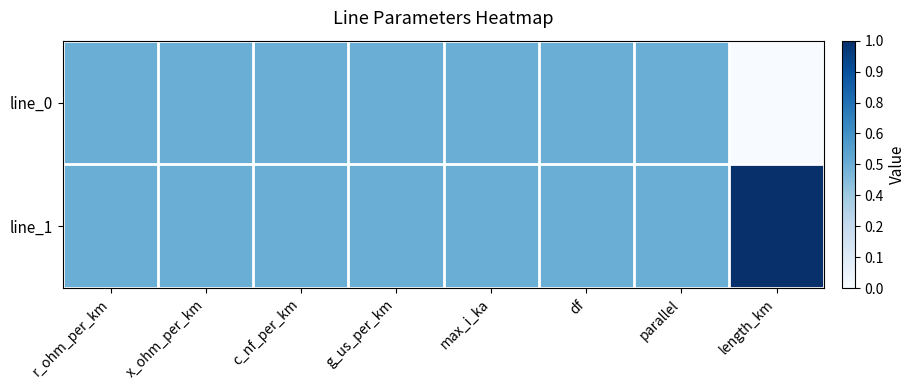

Reading left to right, list all the values displayed in this chart.

line_0: r_ohm_per_km=0.5	x_ohm_per_km=0.5	c_nf_per_km=0.5	g_us_per_km=0.5	max_i_ka=0.5	df=0.5	parallel=0.5	length_km=0.0
line_1: r_ohm_per_km=0.5	x_ohm_per_km=0.5	c_nf_per_km=0.5	g_us_per_km=0.5	max_i_ka=0.5	df=0.5	parallel=0.5	length_km=1.0